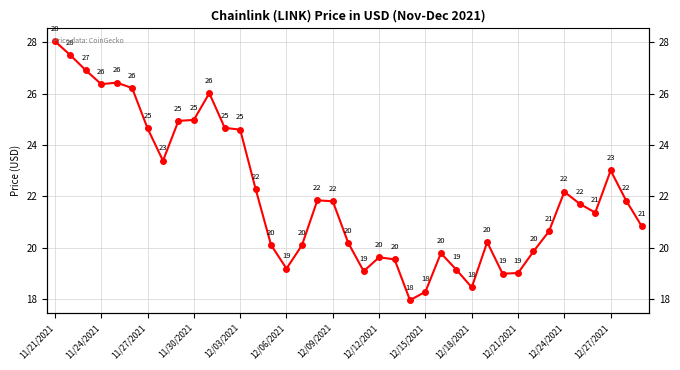

What is the approximate value at 11/21/2021?

28.0